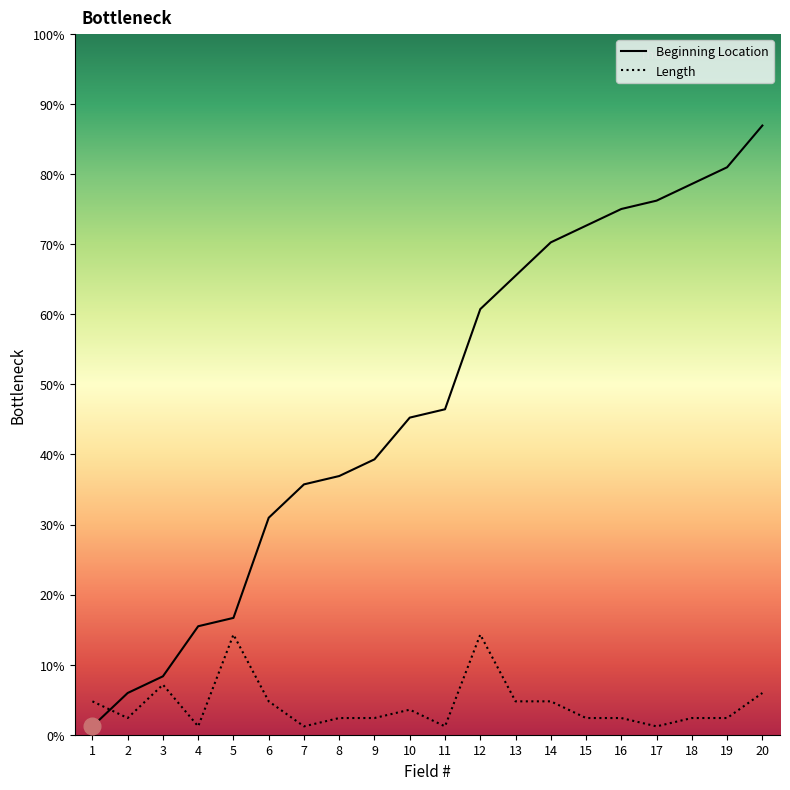

What are all the series names shown in the legend?

Beginning Location, Length